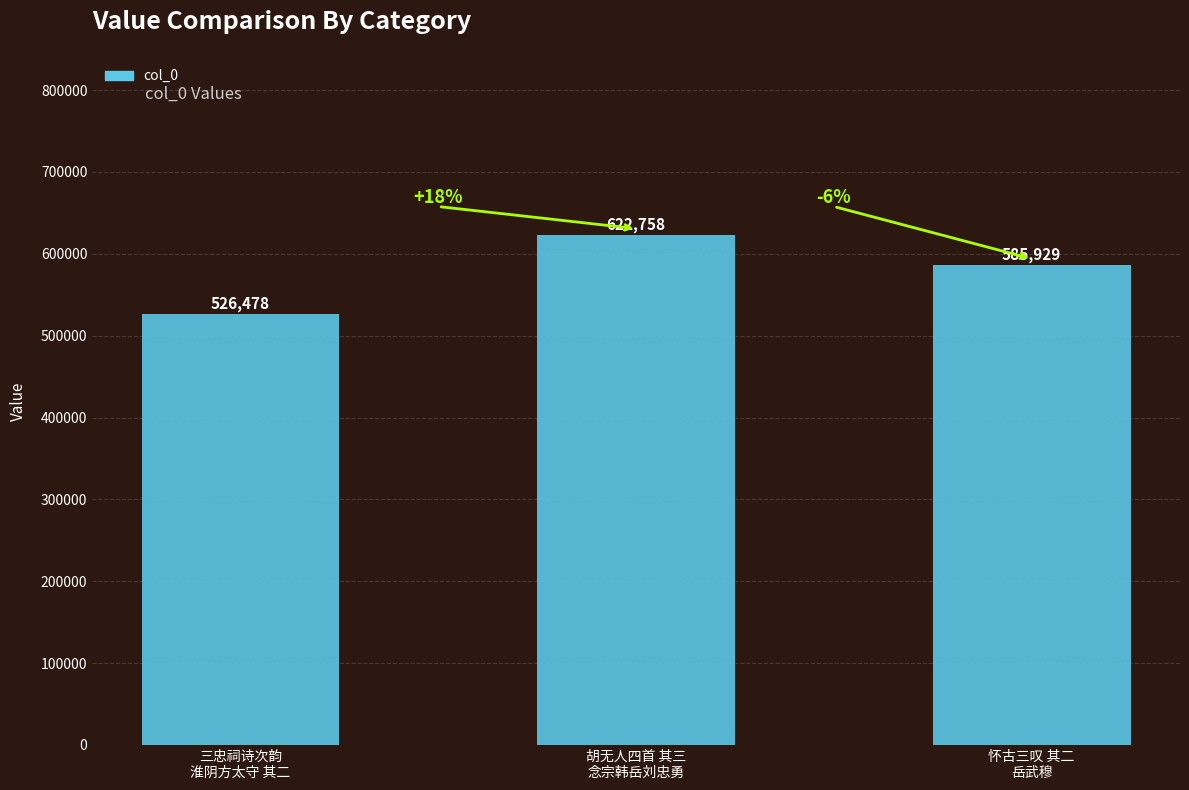

Does the chart contain any negative values?

No